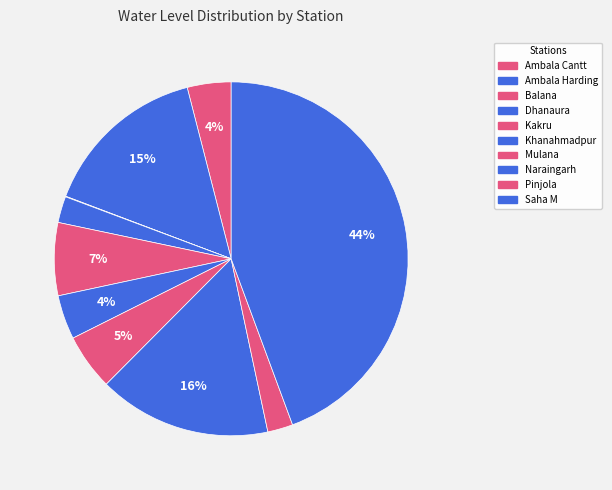

Which category has the smallest portion of the pie?

Balana